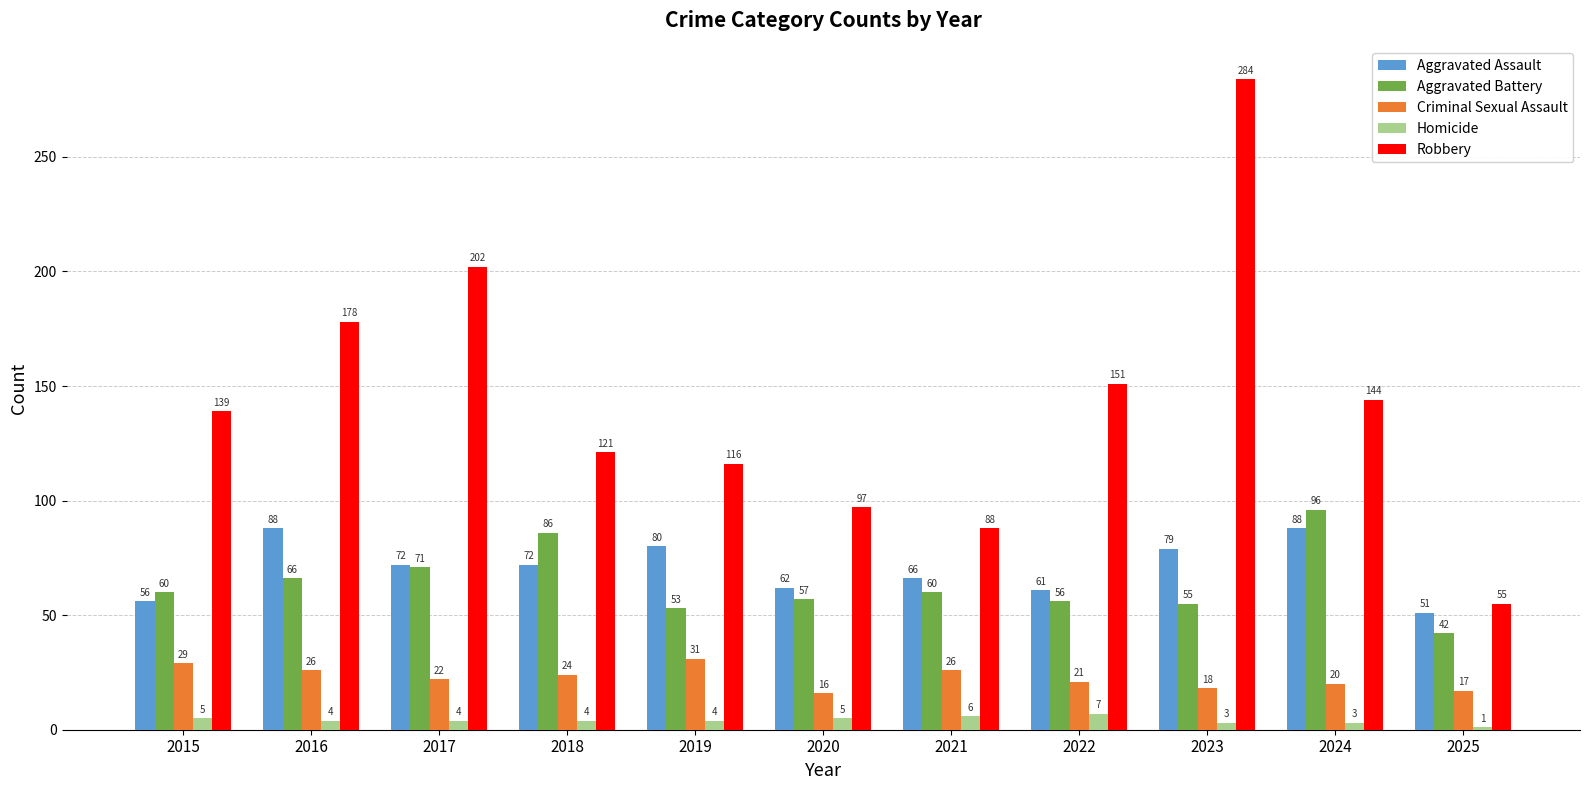

What is the difference between the highest and lowest values at 2018?

117